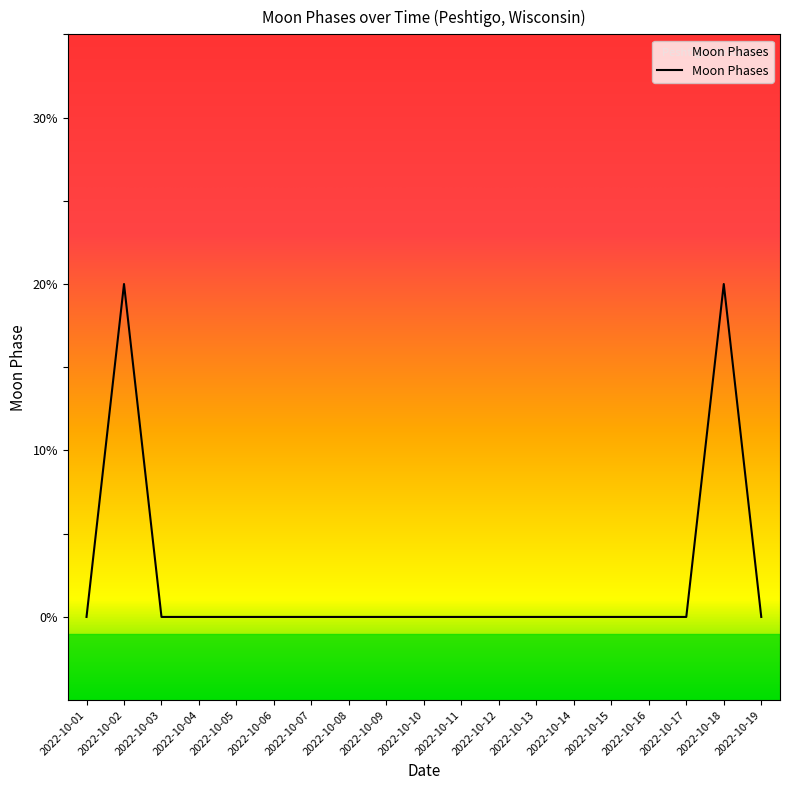

Which category has the lowest value across all series?

2022-10-01